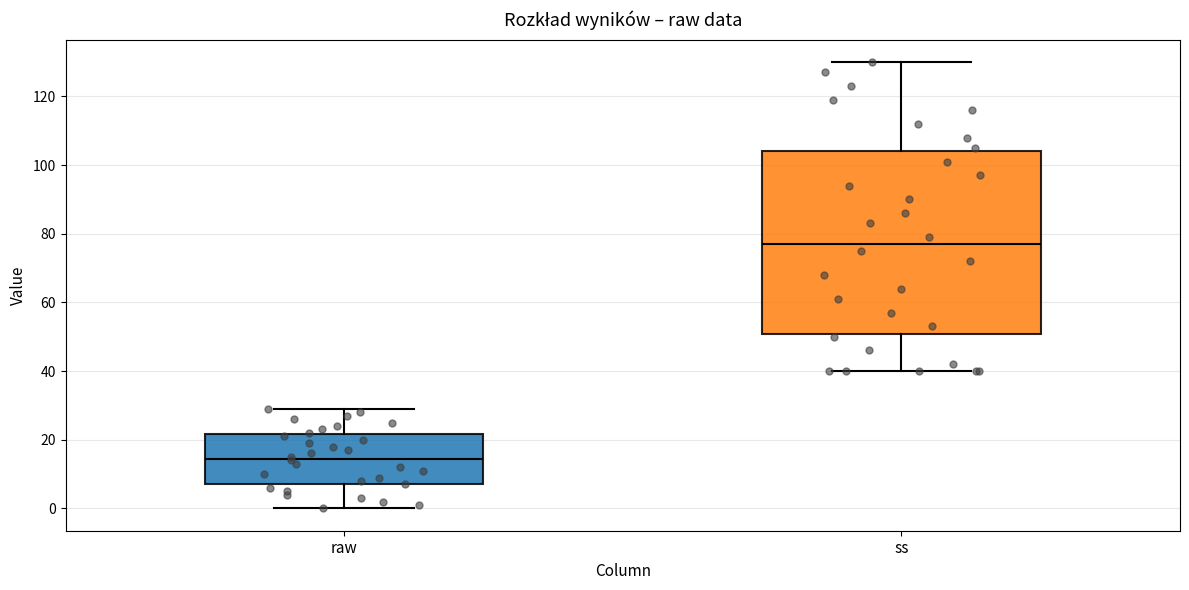

Which box has the highest median line?

ss